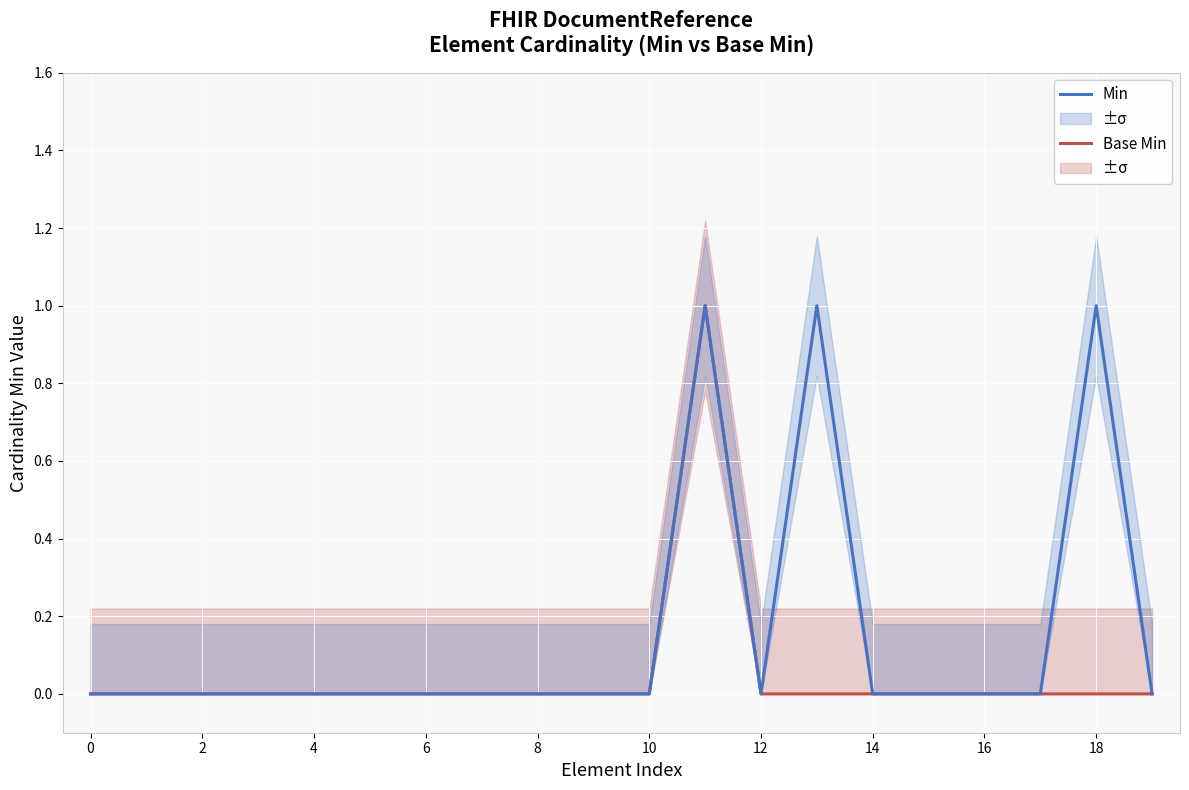

True or false: Min and Base Min intersect in this chart.

False